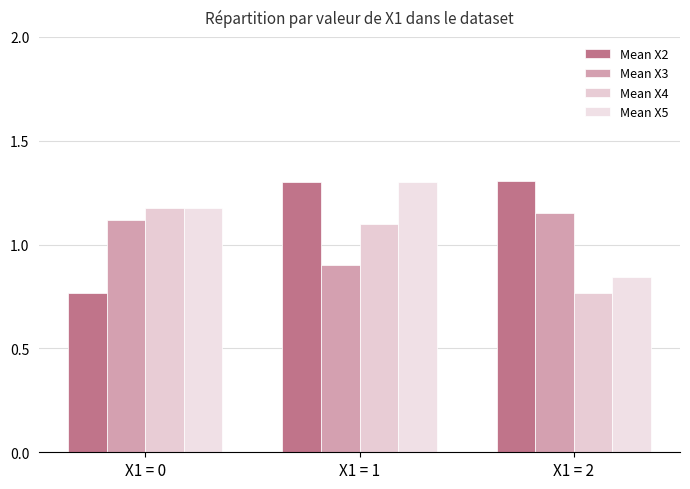

How many data points does each series have?

3